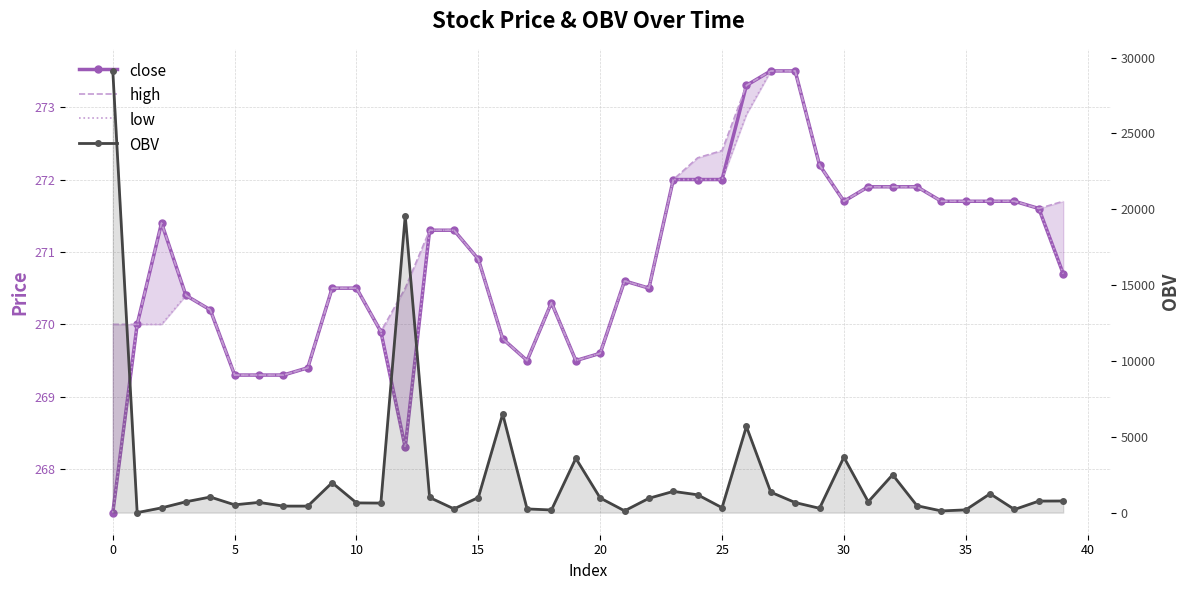

What is the value of the high point at the 5th from the left?

270.2